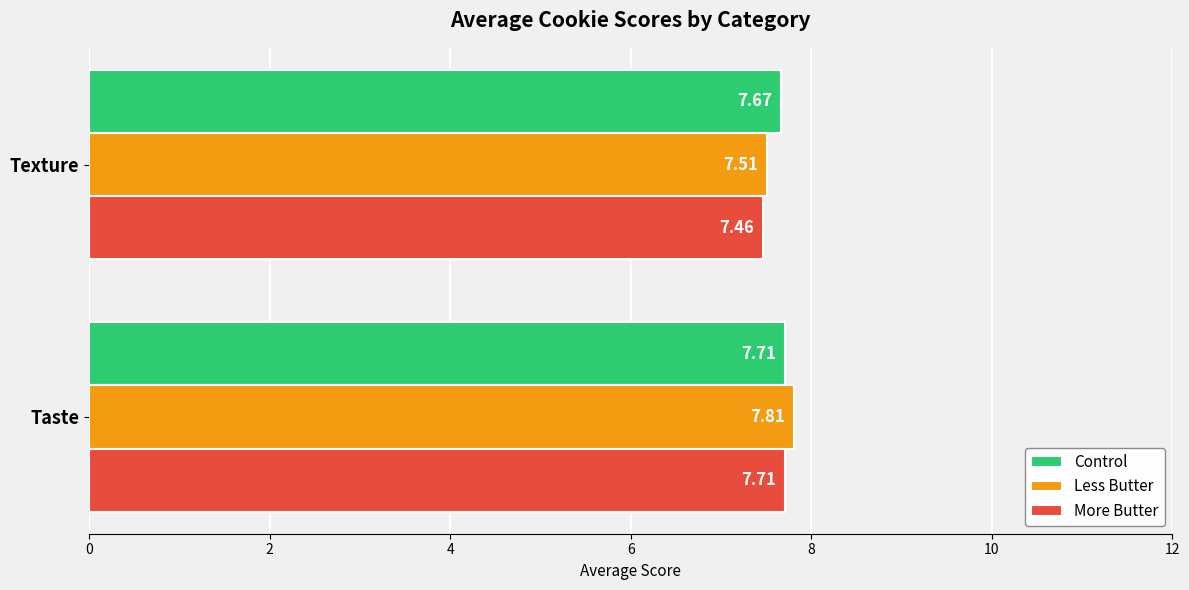

What is the average value of the More Butter series?

7.6